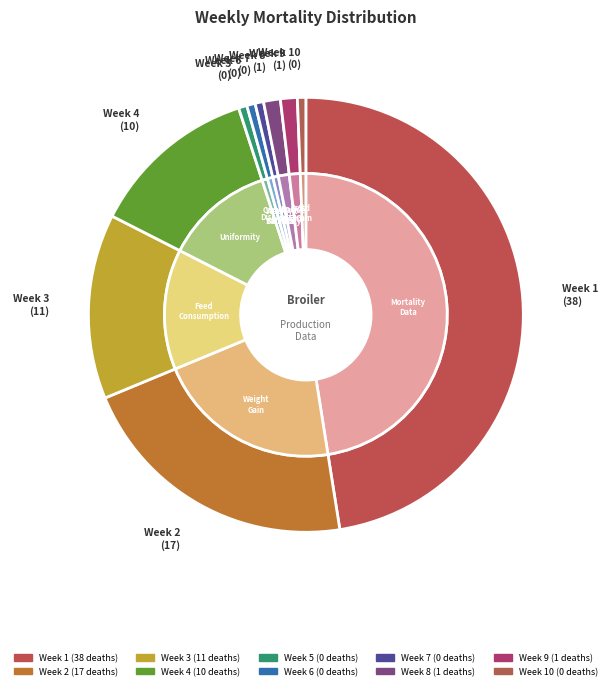

The 2 slice represents 30% of the pie. True or false?

False